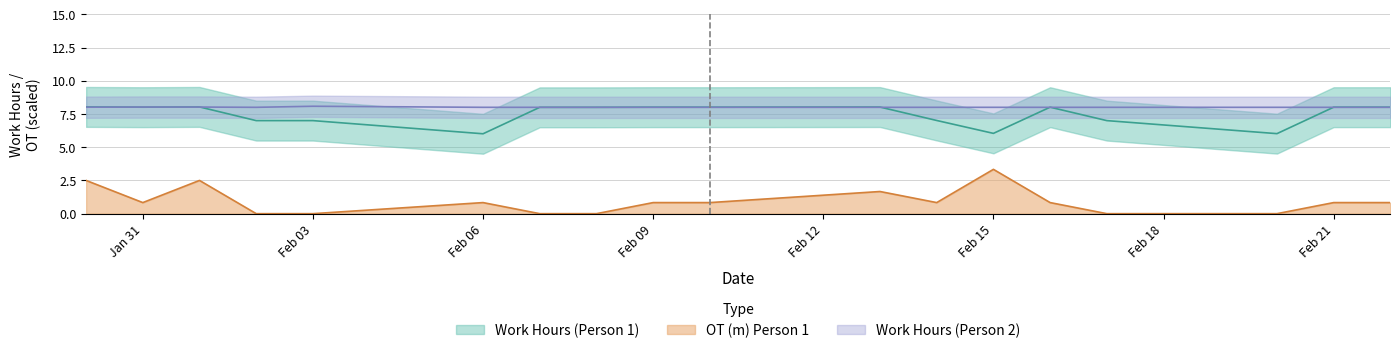

At which label does OT (m) Person 1 reach its peak?

Feb 15